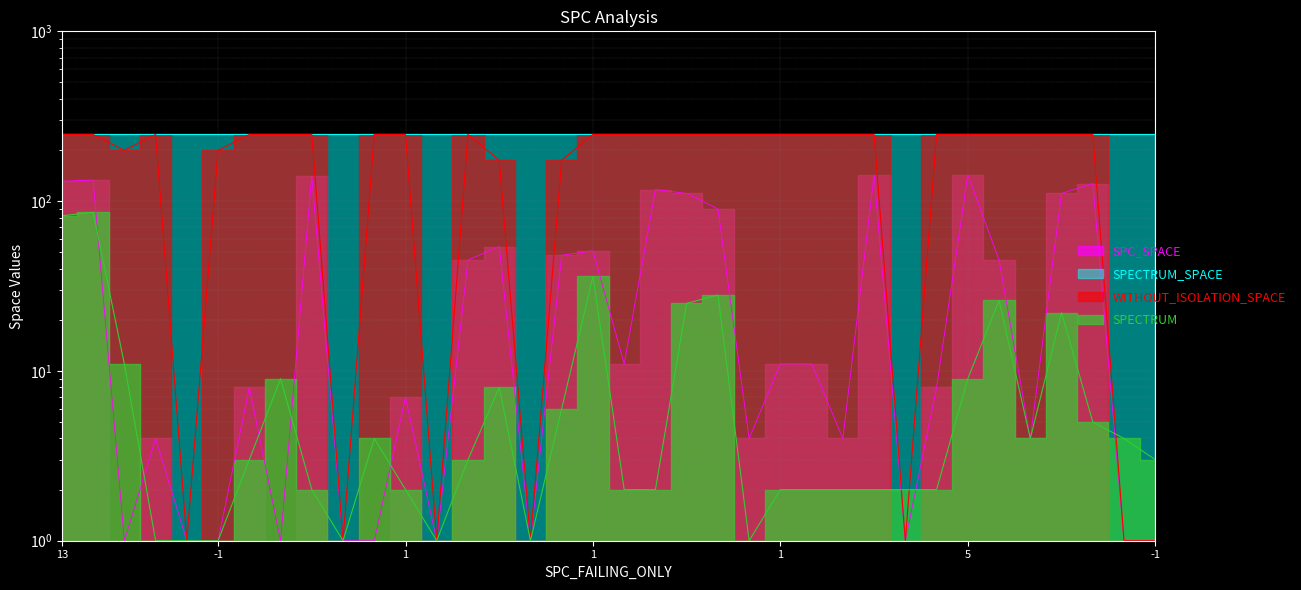

What is the label of the 32nd point from the right?

-1